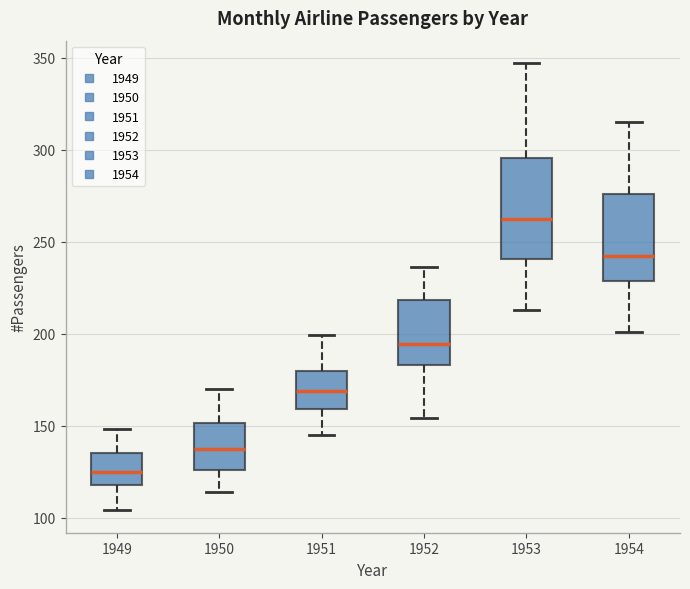

Reading left to right, read every box against the y-axis: the position of its median line, the range the box covers, and the ends of its whiskers. The values are not printed on the chart, so give them approximately, as read against the axis.

1949: median 125, box 120 to 135, whiskers 105 to 150
1950: median 140, box 125 to 150, whiskers 115 to 170
1951: median 170, box 160 to 180, whiskers 145 to 200
1952: median 195, box 185 to 220, whiskers 155 to 235
1953: median 265, box 240 to 295, whiskers 215 to 345
1954: median 240, box 230 to 275, whiskers 200 to 315